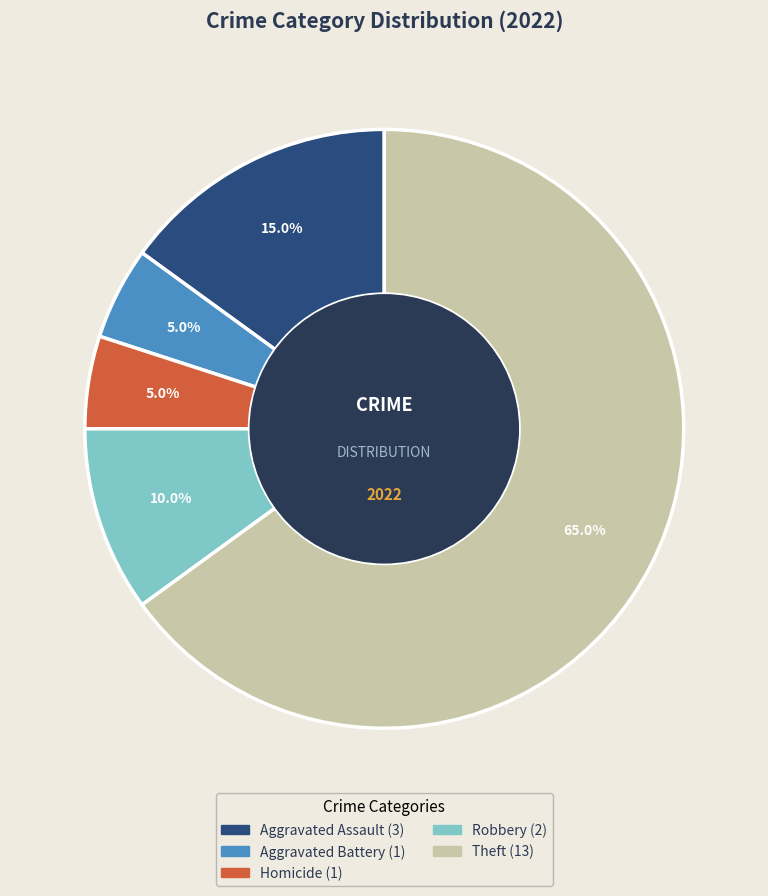

Is there any slice that represents more than half of the pie?

Yes